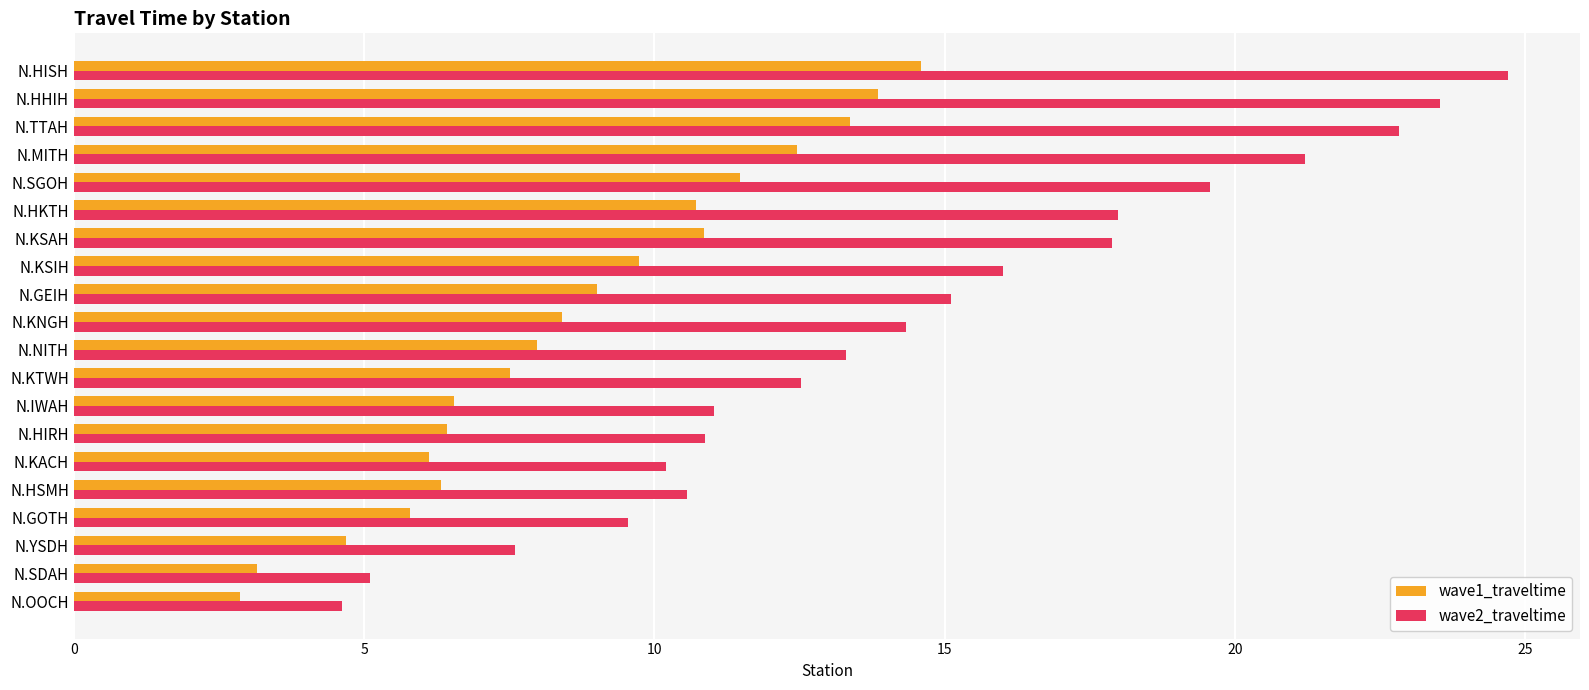

What is the total value across all series at N.OOCH?

7.5